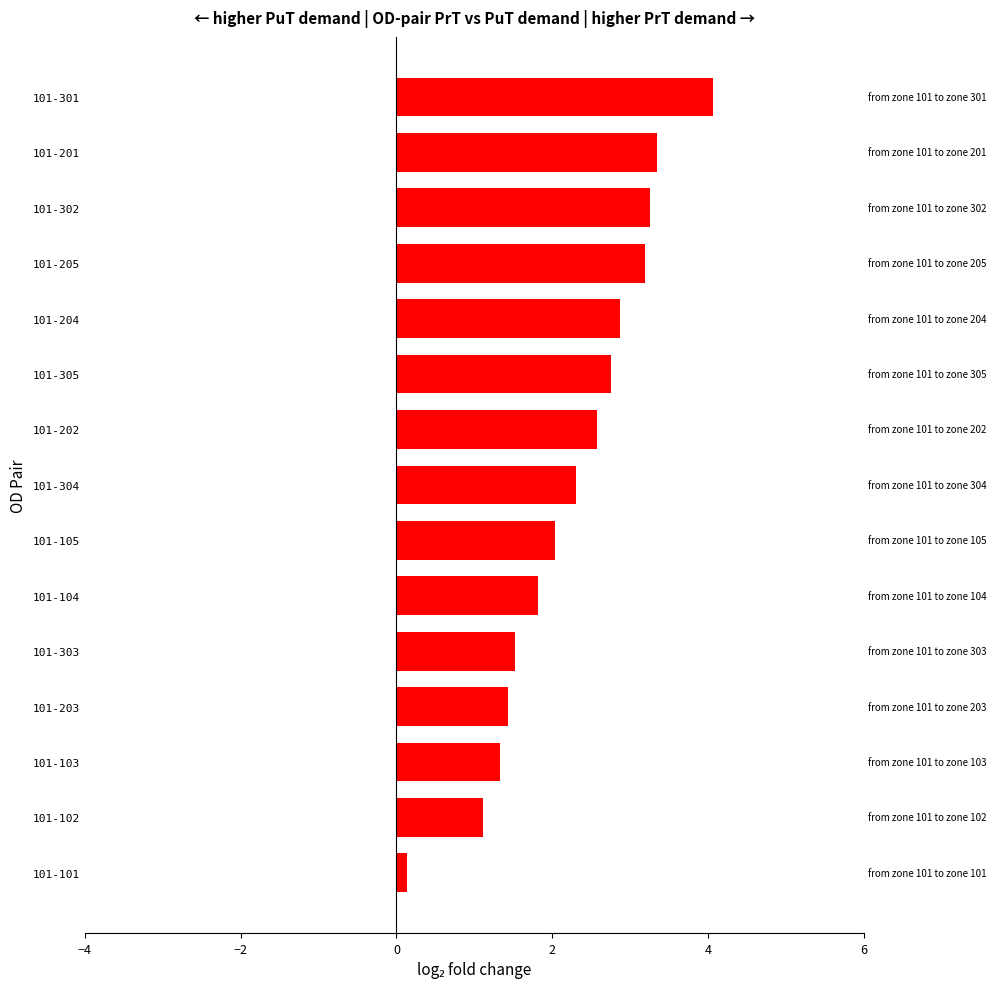

True or false: the data shows 0.1 at 101-101.

True